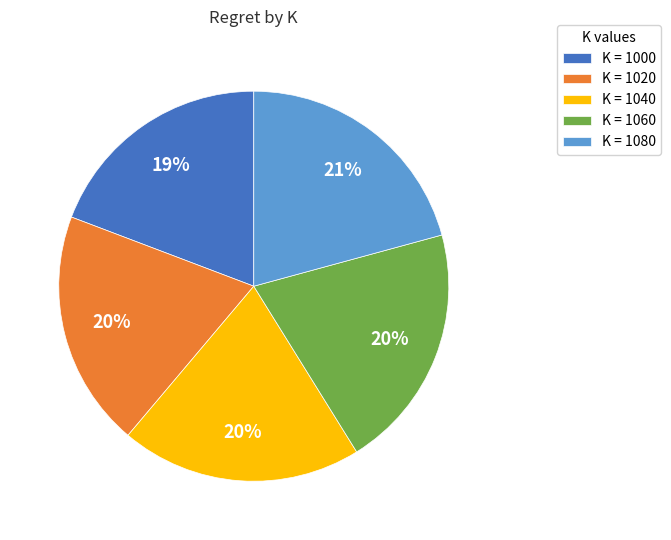

True or false: K = 1000 accounts for 19% of the total.

True